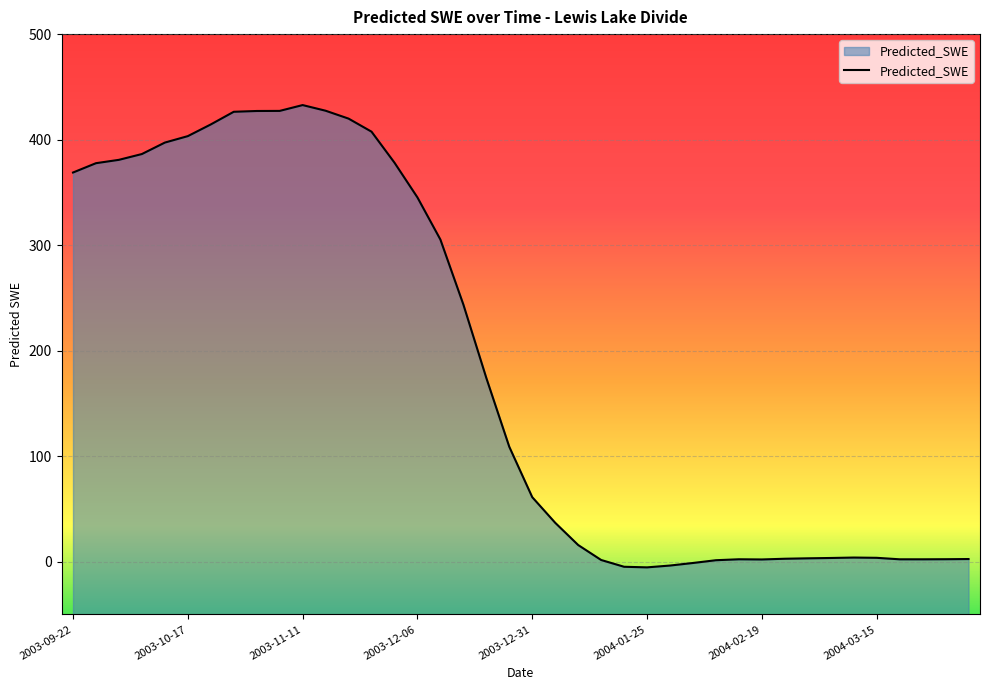

What is the minimum value shown in the chart?

-5.4